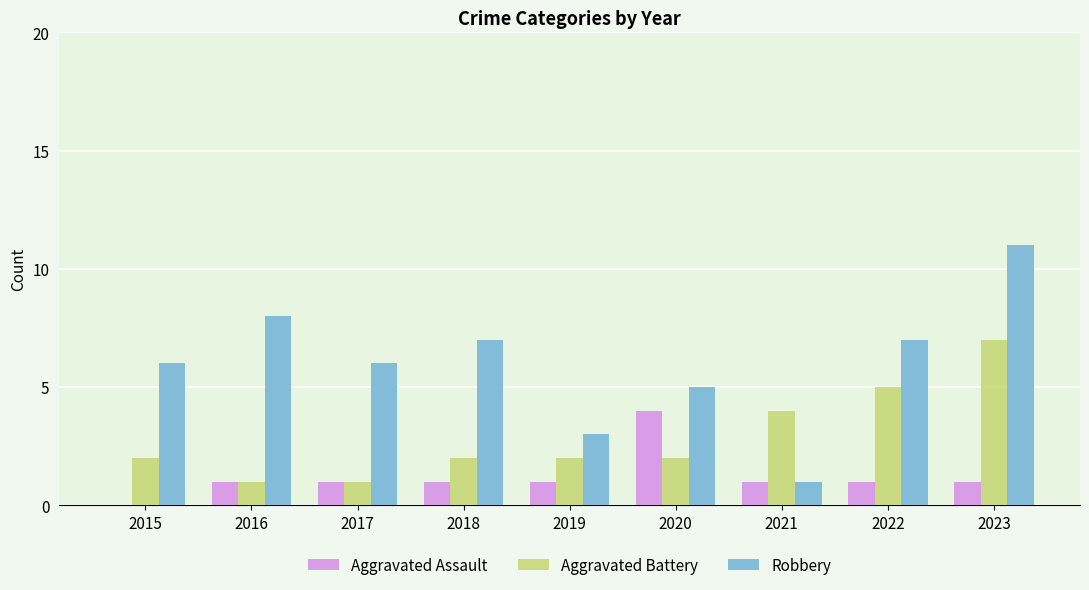

Which series changed the most between 2021 and 2022?

Robbery